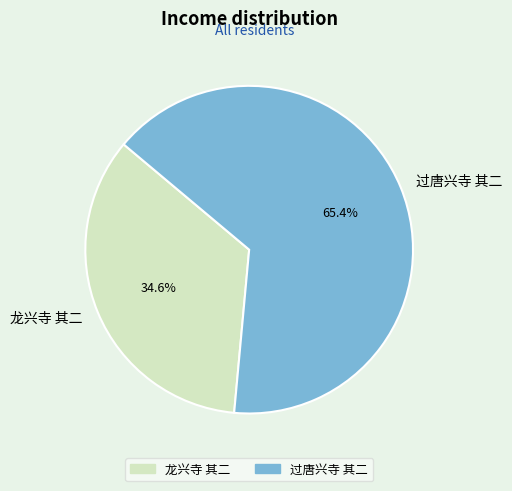

To the nearest percent, what is the average slice percentage?

50%